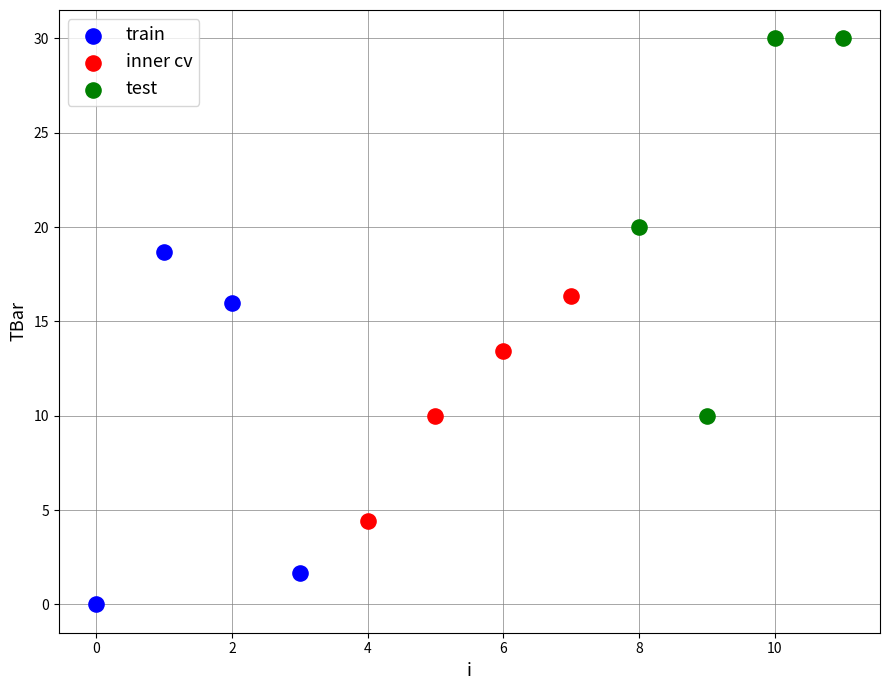

Which series reaches the maximum Y coordinate?

test